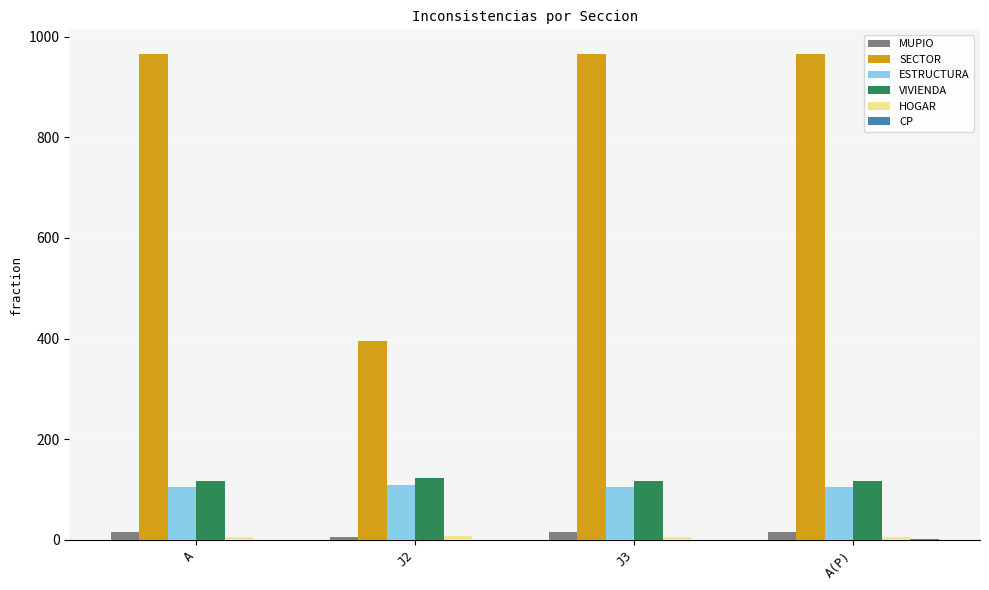

How many categories are shown in the chart?

4